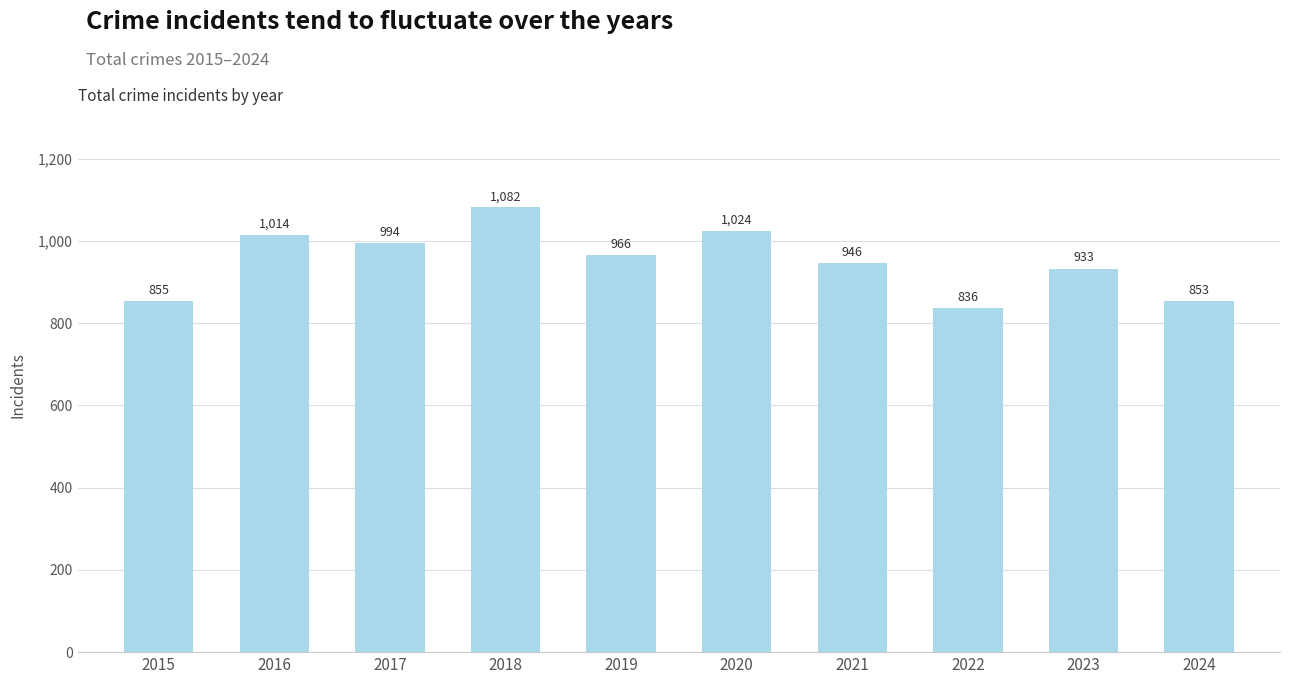

Reading left to right, list all the values displayed in this chart.

855	1014	994	1082	966	1024	946	836	933	853